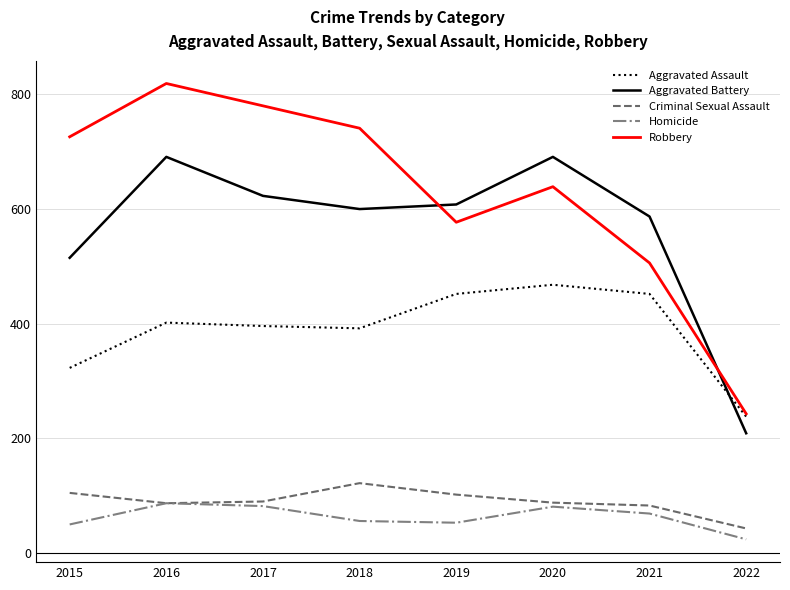

What is the greatest value displayed?

819